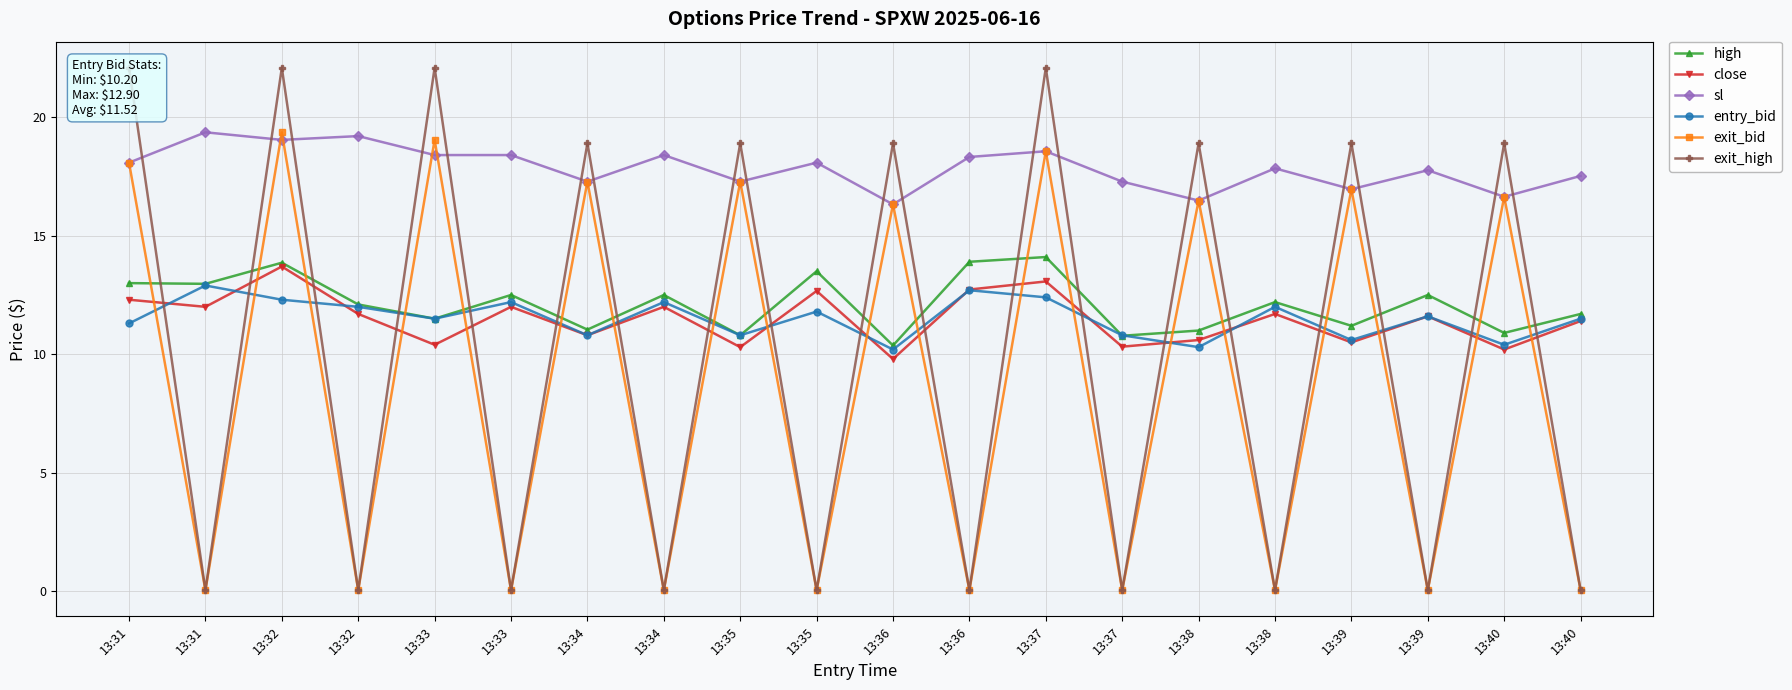

What is the sum of all close values?

229.8